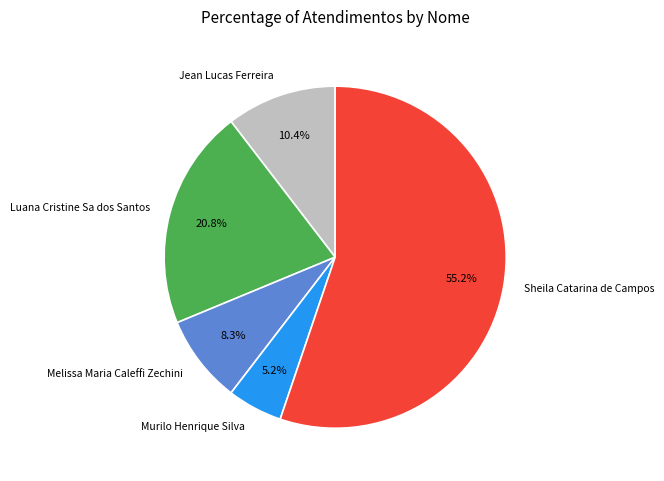

What is the ratio of the value at Luana Cristine Sa dos Santos to the value at Sheila Catarina de Campos?

0.4